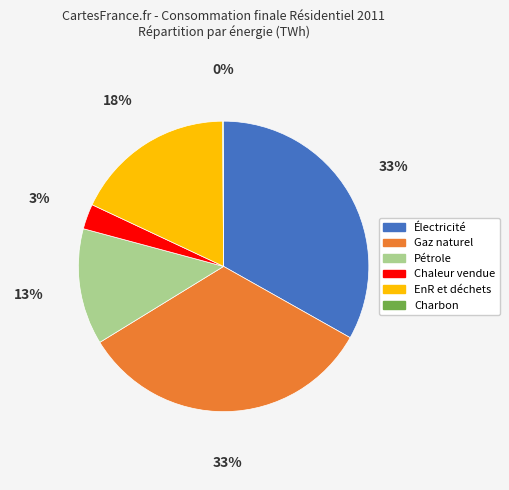

Between Électricité and Pétrole, which is larger?

Électricité